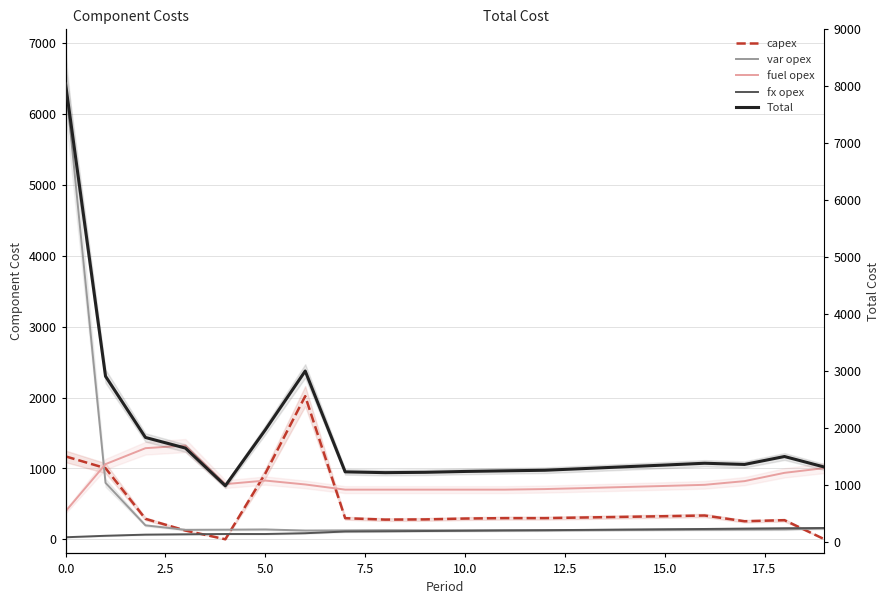

What are all the series names shown in the legend?

capex, var opex, fuel opex, fx opex, Total